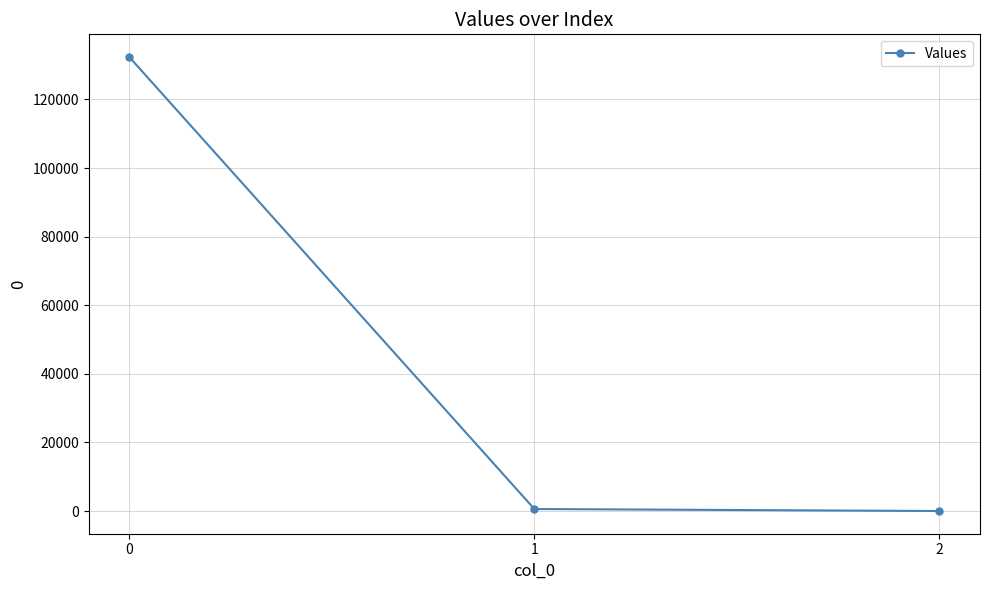

Where is the data nearest to the value 66184?

1